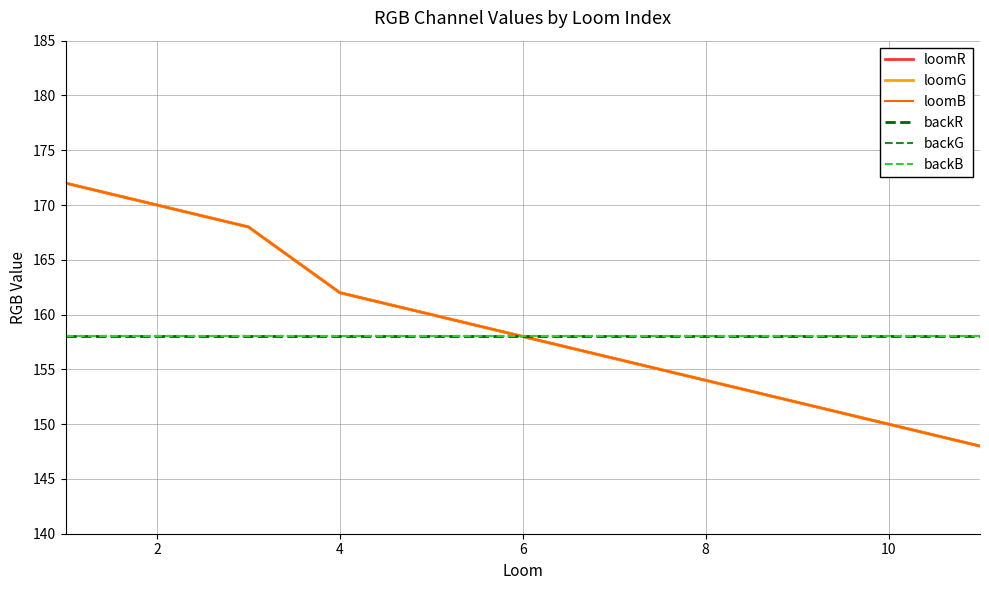

True or false: loomB and backR cross at least once.

False